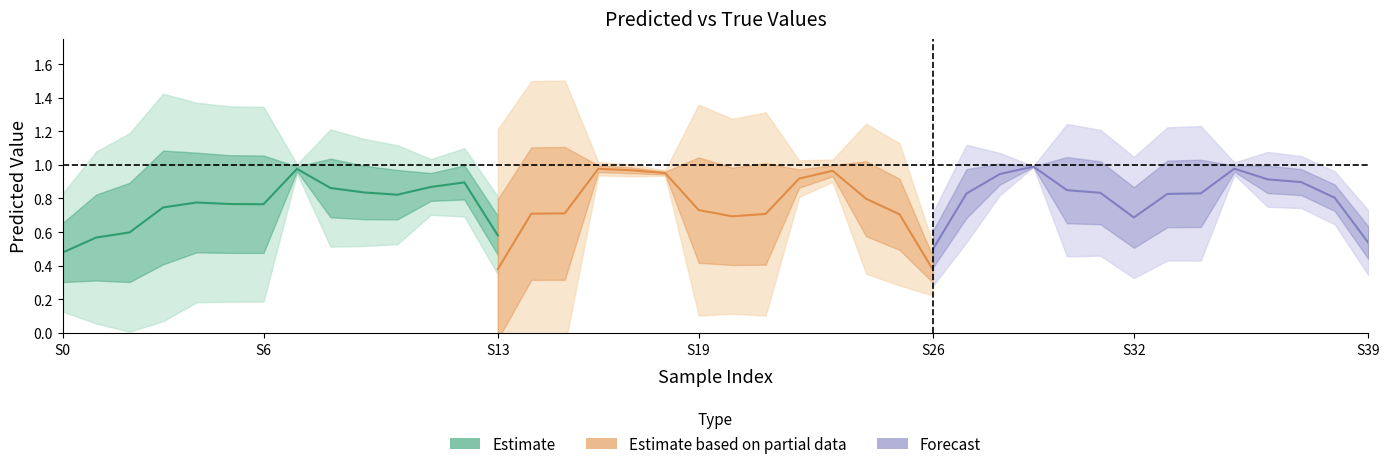

How many interior local valleys does the Estimate series have?

2